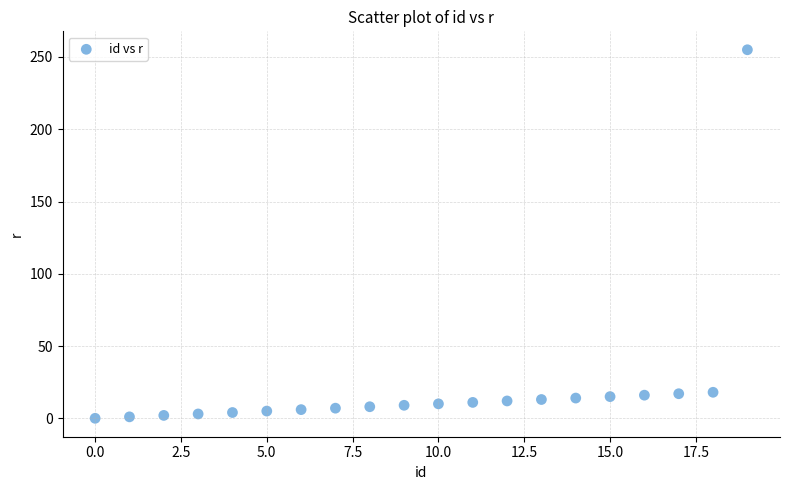

What is the range of Y values (max minus min)?

255